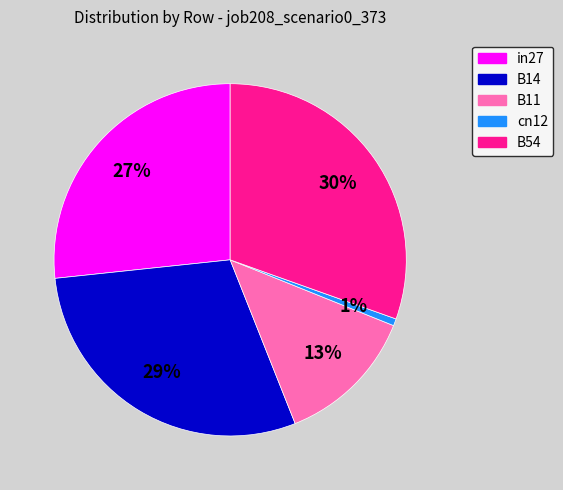

Which has a higher value, B54 or cn12?

B54